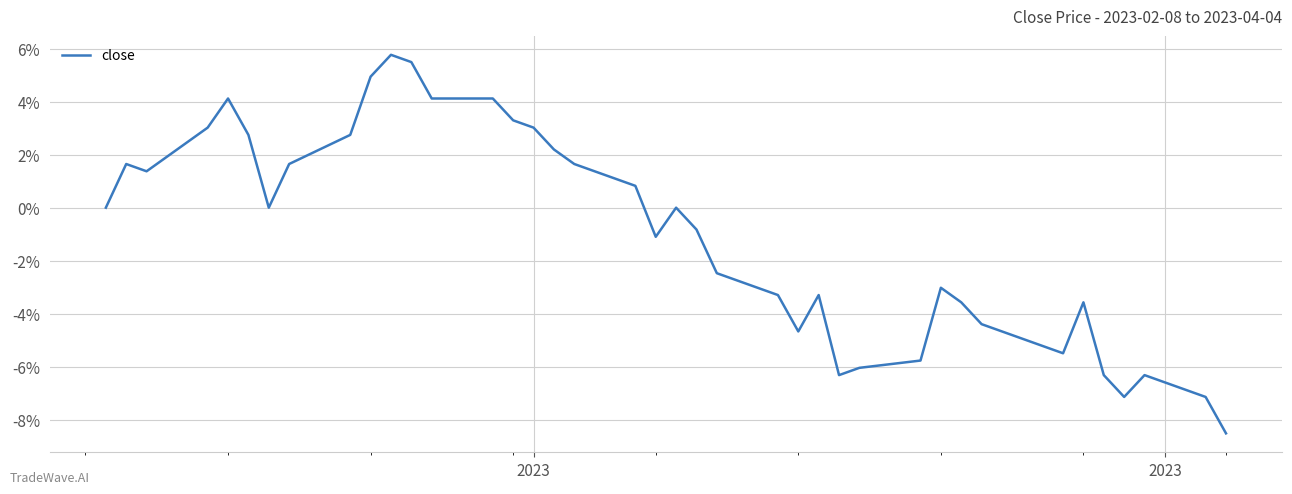

What is the maximum value shown in the chart?

0.1